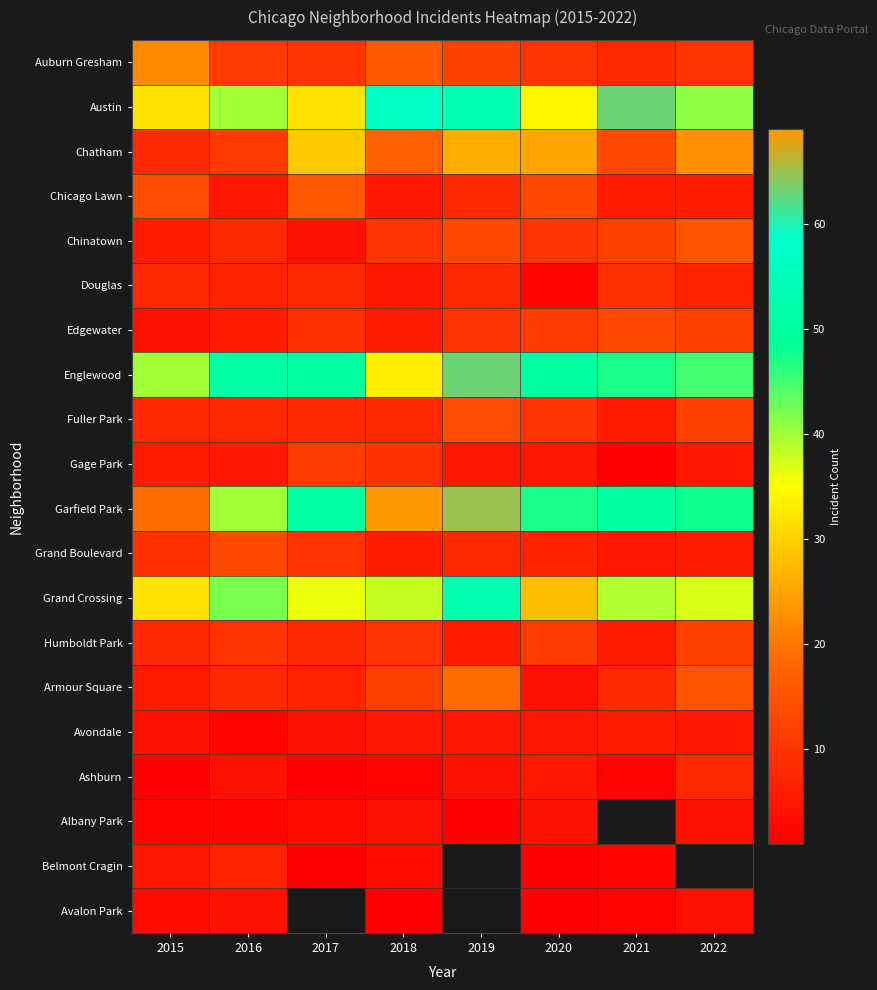

What is the minimum value shown in the chart?

1.0